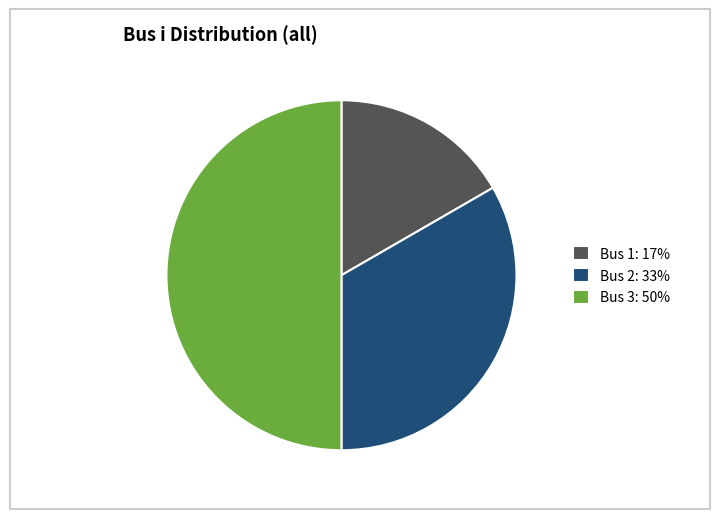

Is Bus 2 the majority of the pie?

No